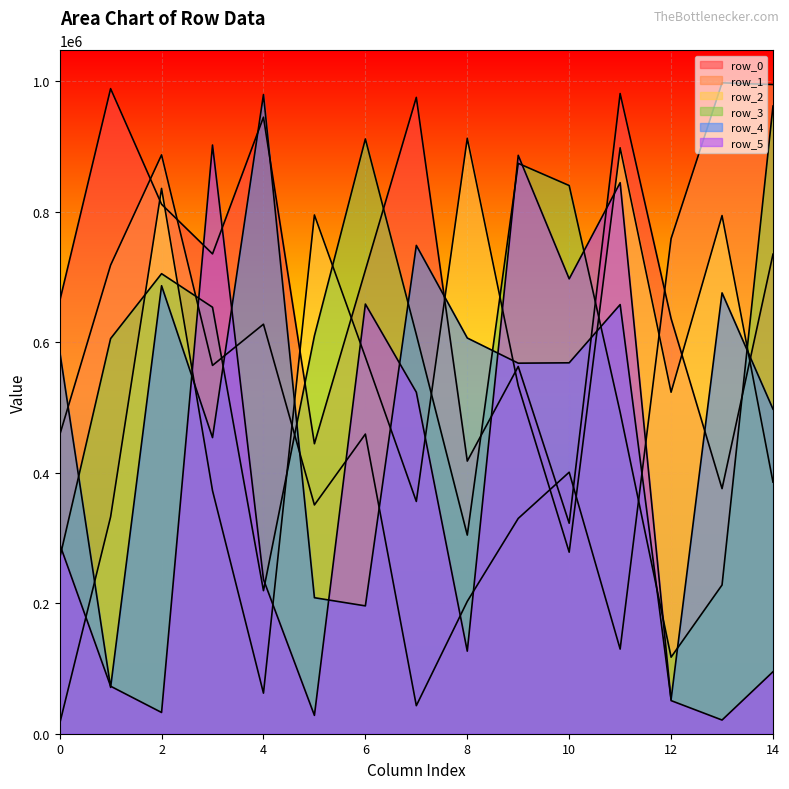

Rank the series at 11 from highest to lowest value.

row_0, row_2, row_5, row_4, row_3, row_1